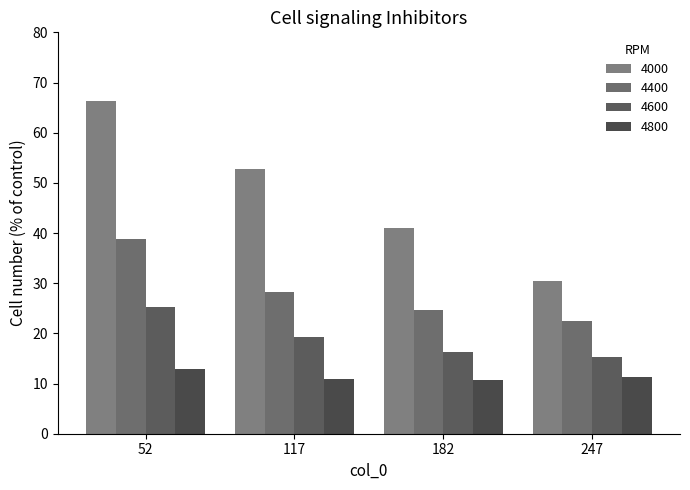

Which series has the widest spread of values?

4000